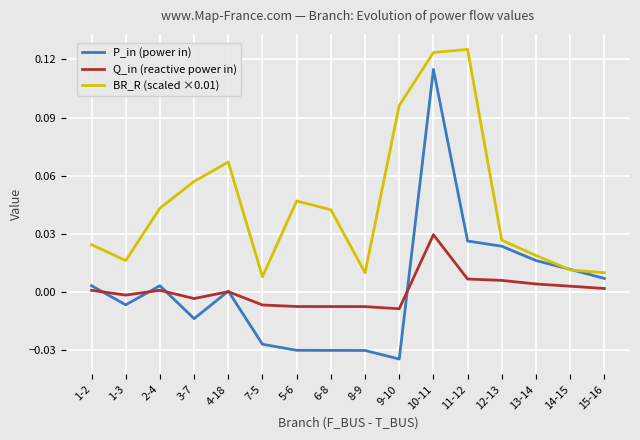

Which series changed the most between 4-18 and 11-12?

BR_R (scaled ×0.01)